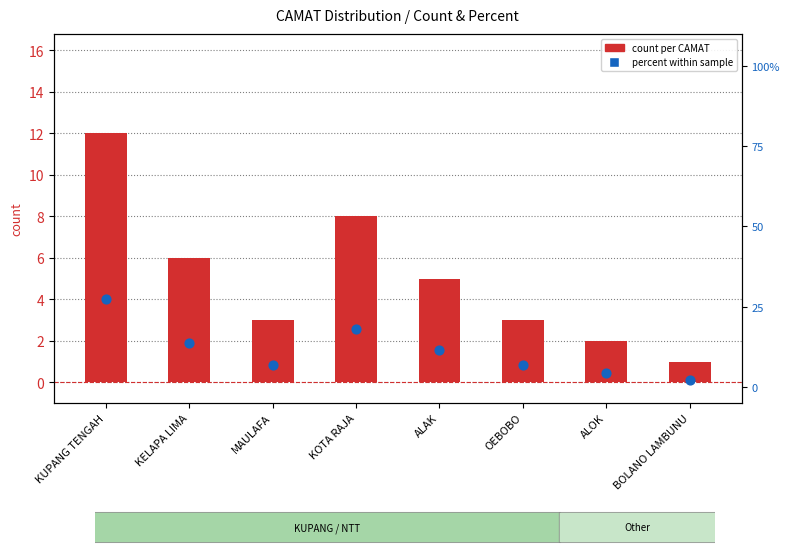

At how many categories does at least one series exceed 22?

1